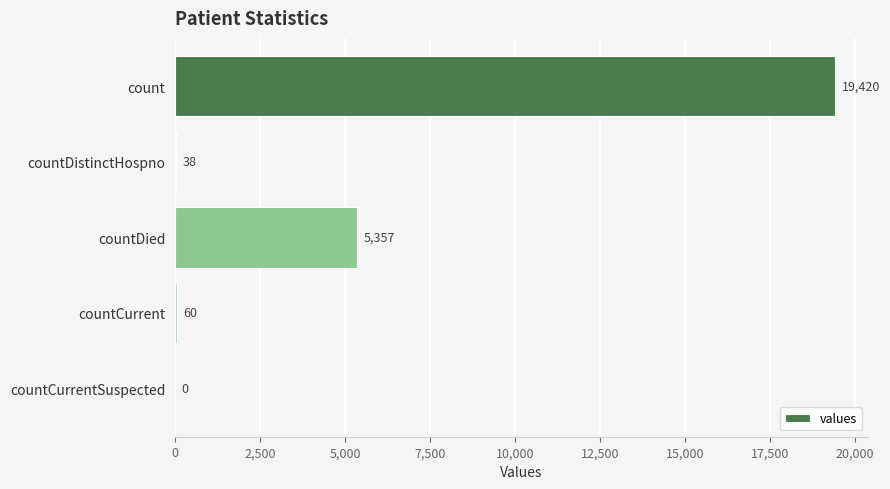

What is the average value?

4975